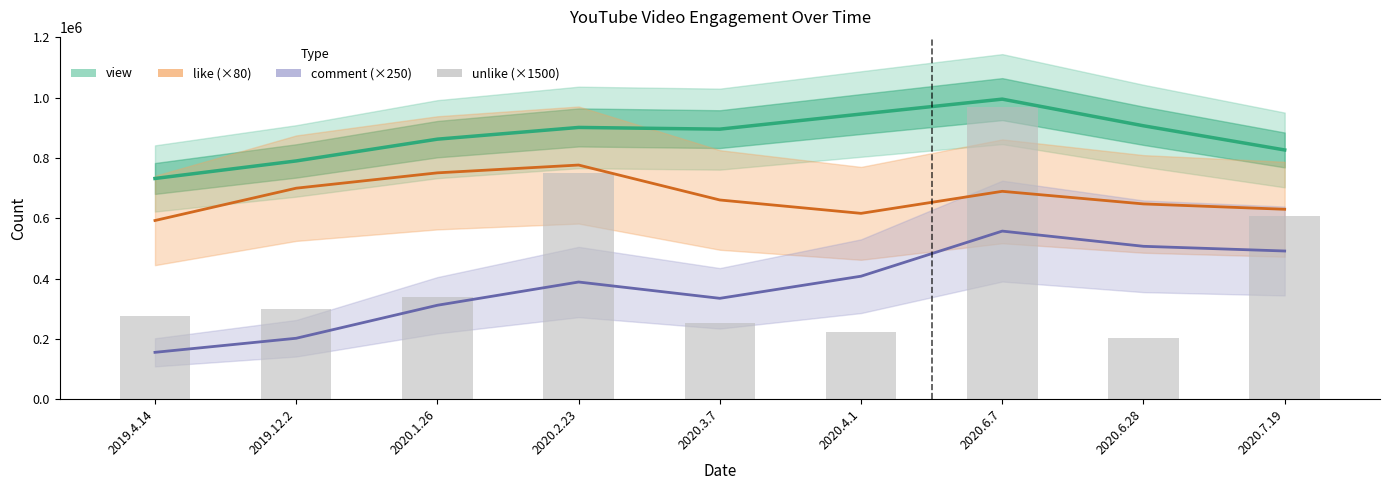

What is the total value across all series at 2019.12.2?

1992048.4